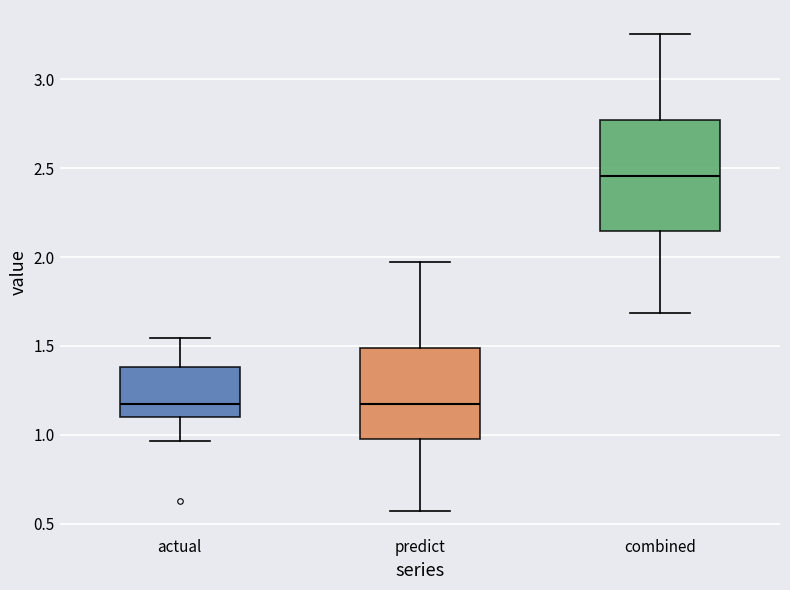

Reading left to right, read every box against the y-axis: the position of its median line, the range the box covers, and the ends of its whiskers. The values are not printed on the chart, so give them approximately, as read against the axis.

actual: median 1.15, box 1.10 to 1.40, whiskers 0.95 to 1.55
predict: median 1.15, box 1.00 to 1.50, whiskers 0.55 to 1.95
combined: median 2.45, box 2.15 to 2.75, whiskers 1.70 to 3.25